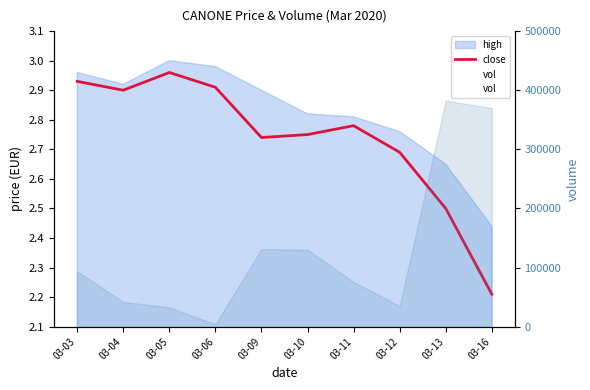

What is the difference between the close values at 03-09 and 03-16?

0.5